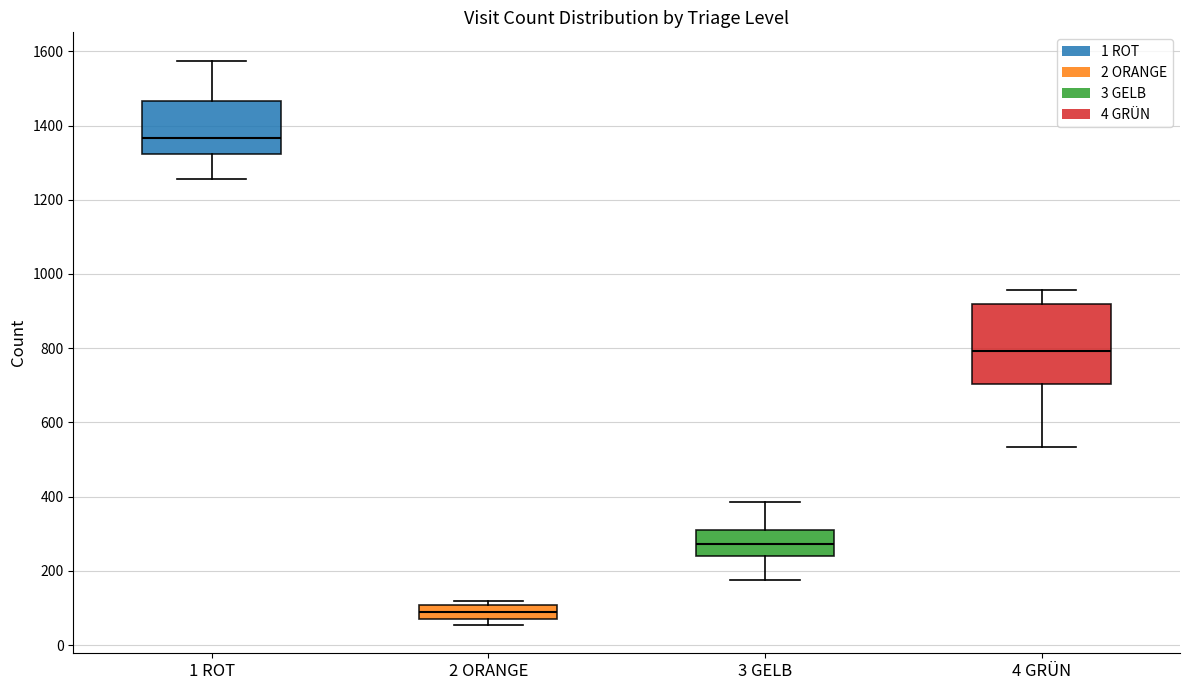

Comparing the boxes themselves (not the whiskers), which one is the tallest?

4 GRÜN